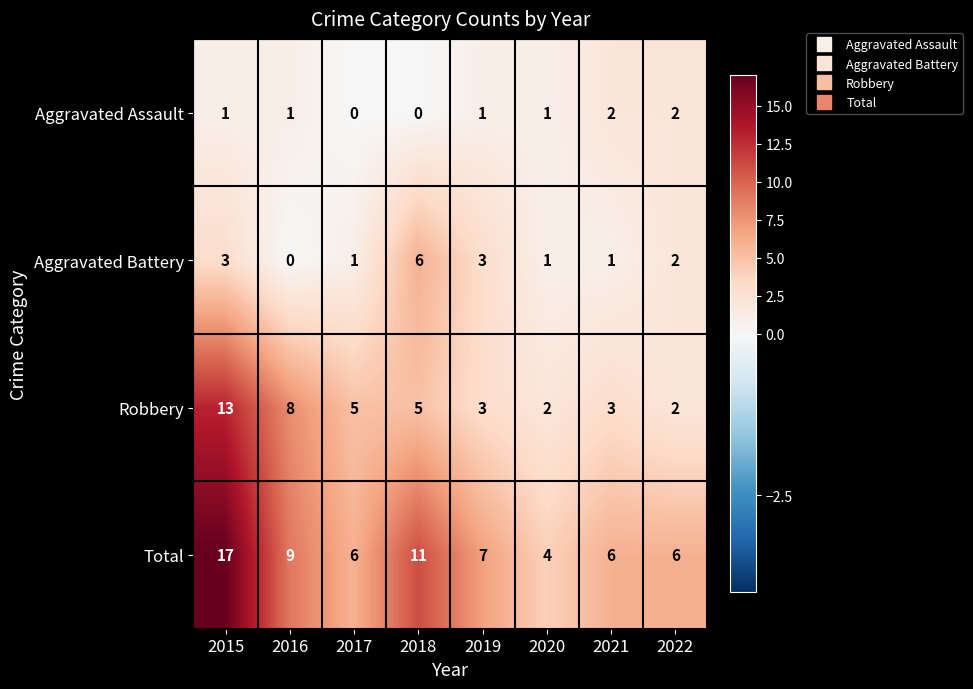

Which series has the largest range (max minus min)?

Total